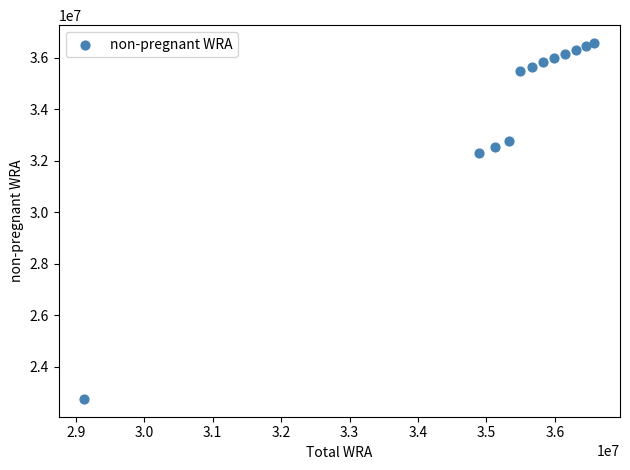

What Y value in the scatter plot is closest to 29662487?

32284948.6